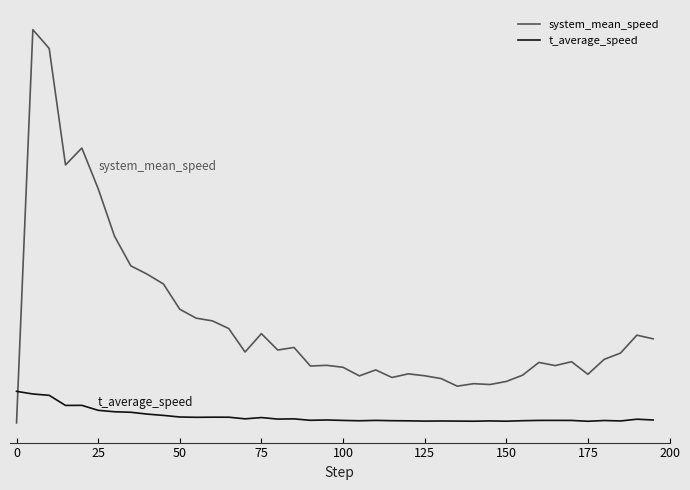

What are all the series names shown in the legend?

system_mean_speed, t_average_speed